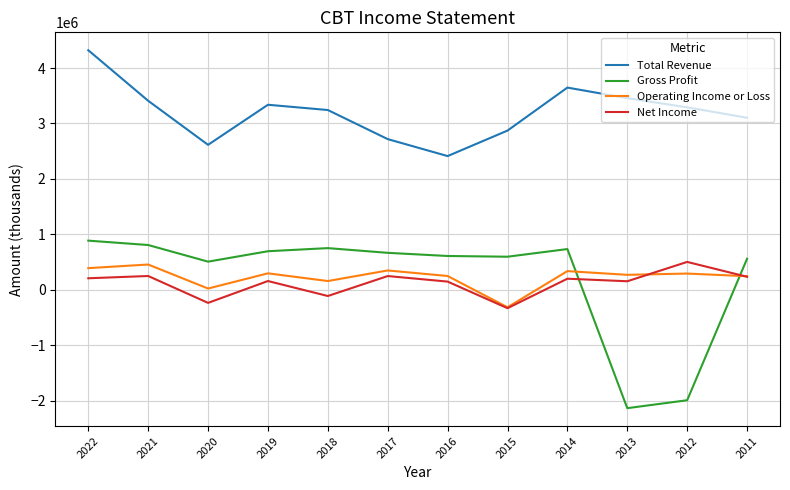

At which label does Operating Income or Loss first exceed 291000?

2022